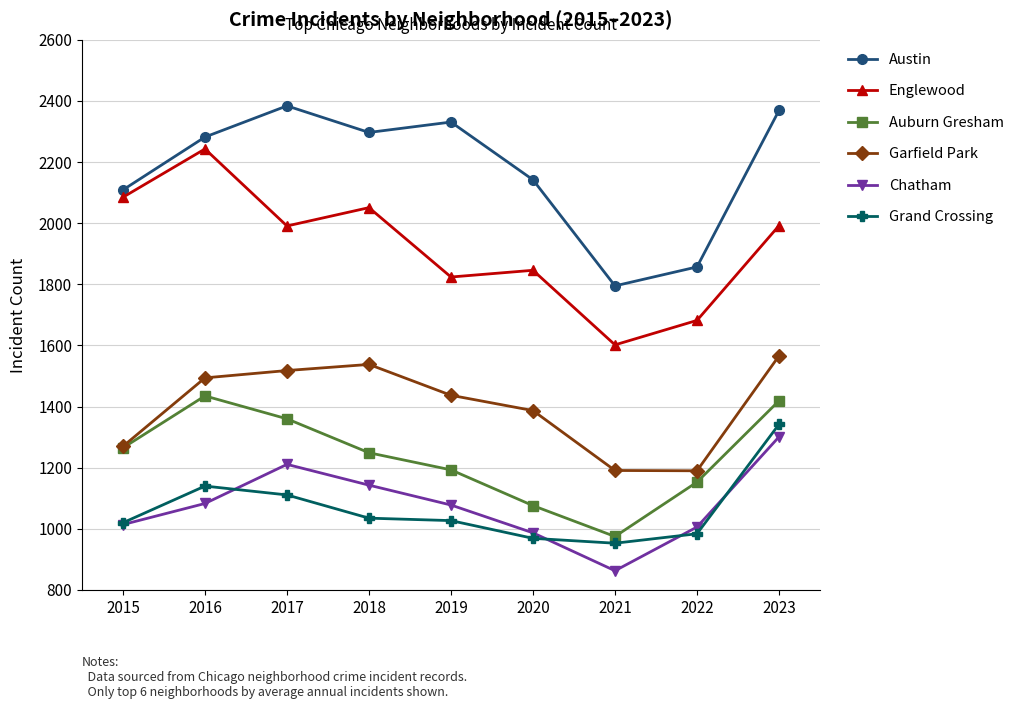

True or false: Englewood has more than 1 interior local peaks.

True